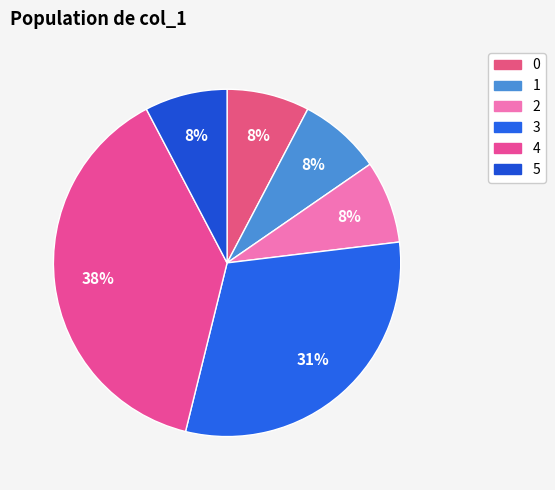

Count the number of slices in the pie.

6